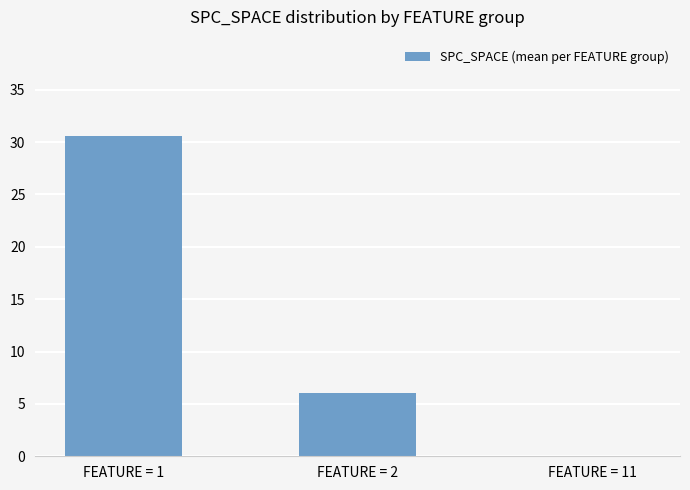

At which label is the value closest to 15?

FEATURE = 2